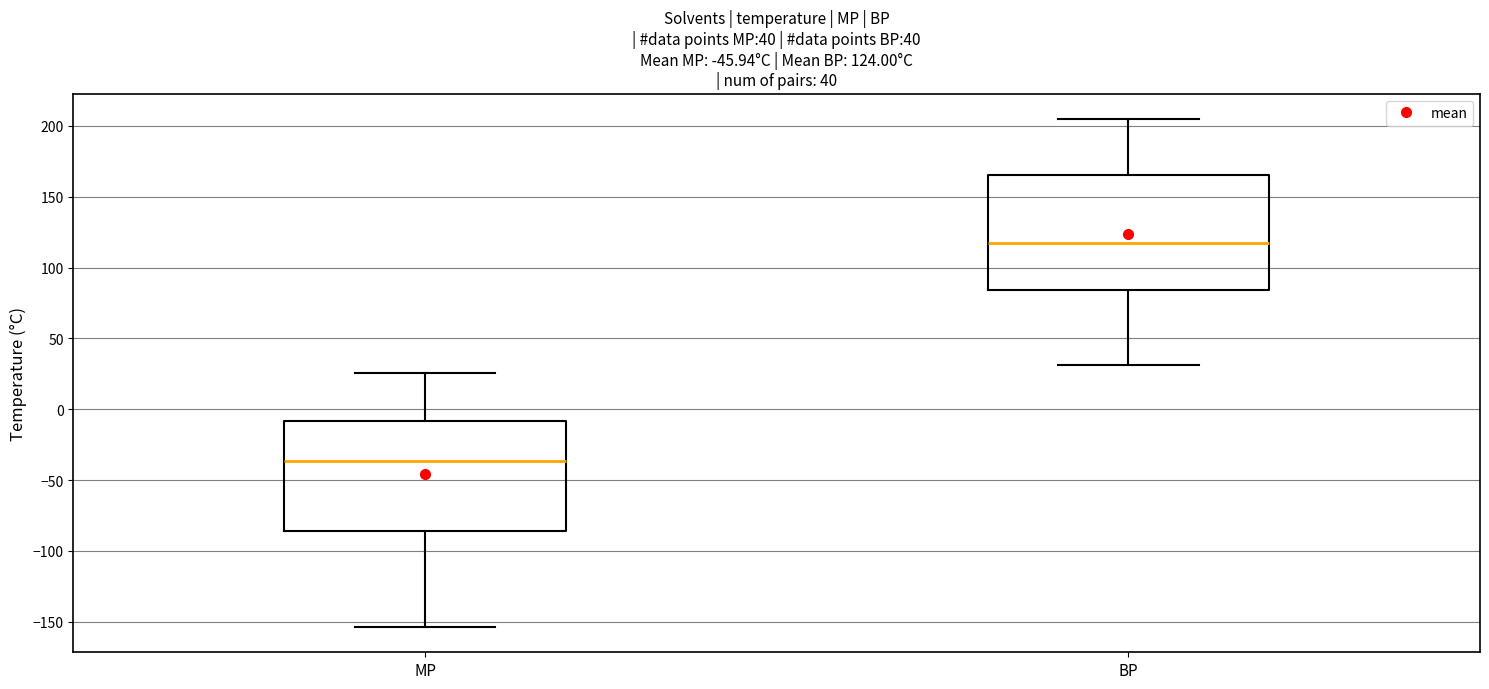

Which box has the highest median line?

BP